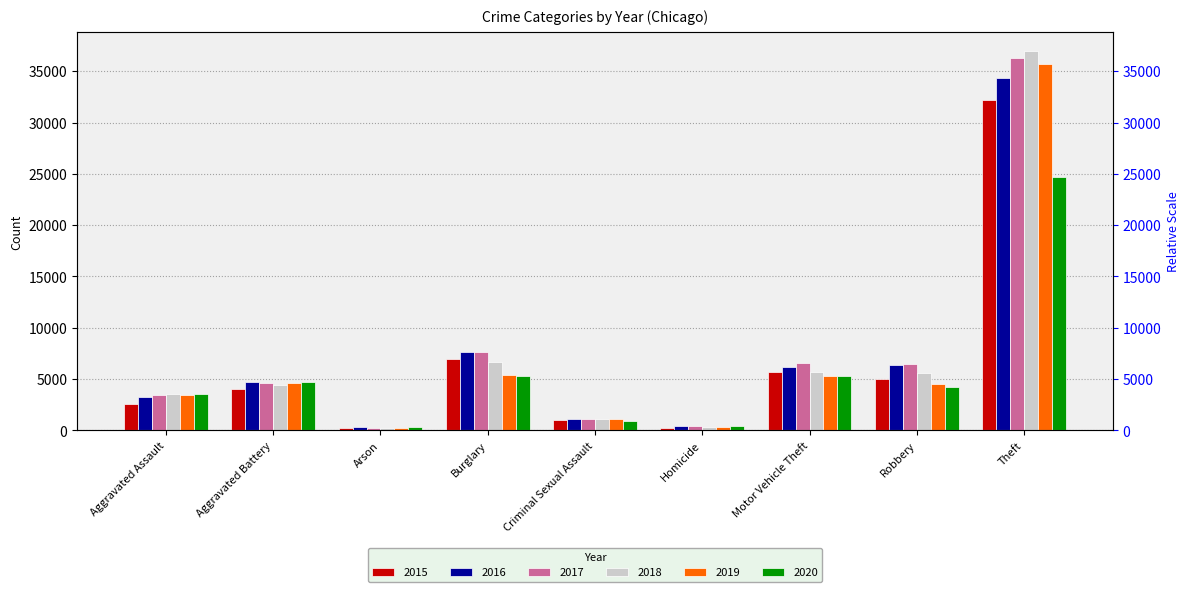

Reading left to right, list all the values displayed in this chart.

2015: Aggravated Assault=2591	Aggravated Battery=4073	Arson=251	Burglary=6938	Criminal Sexual Assault=1015	Homicide=276	Motor Vehicle Theft=5680	Robbery=5027	Theft=32237
2016: Aggravated Assault=3284	Aggravated Battery=4689	Arson=306	Burglary=7622	Criminal Sexual Assault=1103	Homicide=409	Motor Vehicle Theft=6217	Robbery=6376	Theft=34364
2017: Aggravated Assault=3434	Aggravated Battery=4640	Arson=272	Burglary=7605	Criminal Sexual Assault=1151	Homicide=414	Motor Vehicle Theft=6588	Robbery=6459	Theft=36304
2018: Aggravated Assault=3583	Aggravated Battery=4451	Arson=211	Burglary=6677	Criminal Sexual Assault=1145	Homicide=329	Motor Vehicle Theft=5679	Robbery=5570	Theft=36947
2019: Aggravated Assault=3496	Aggravated Battery=4610	Arson=211	Burglary=5431	Criminal Sexual Assault=1113	Homicide=292	Motor Vehicle Theft=5332	Robbery=4488	Theft=35674
2020: Aggravated Assault=3592	Aggravated Battery=4709	Arson=334	Burglary=5311	Criminal Sexual Assault=888	Homicide=462	Motor Vehicle Theft=5262	Robbery=4267	Theft=24703